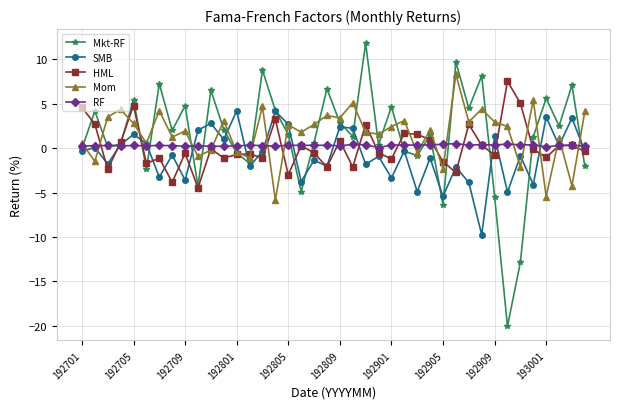

Which series has the widest spread of values?

Mkt-RF